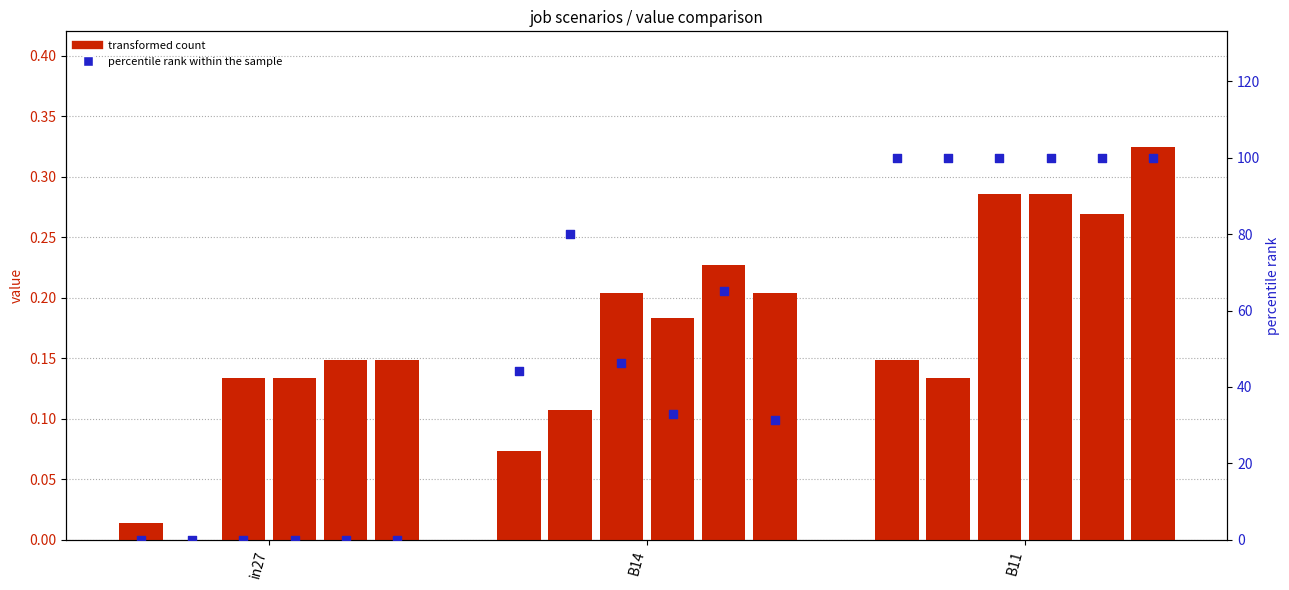

At how many categories does at least one series exceed 89?

1